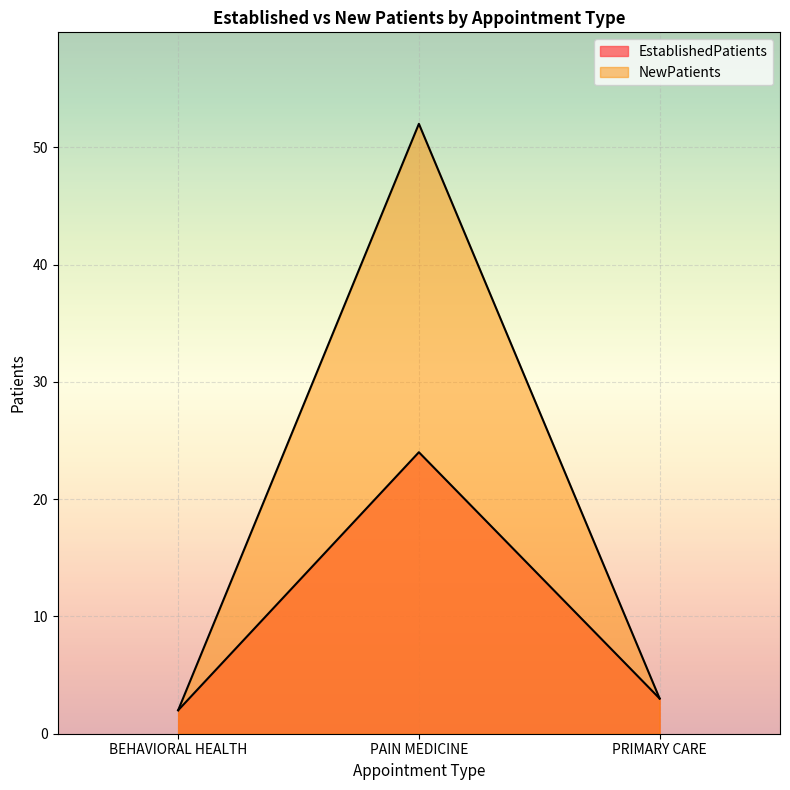

The NewPatients series shows 4 at PRIMARY CARE. True or false?

False